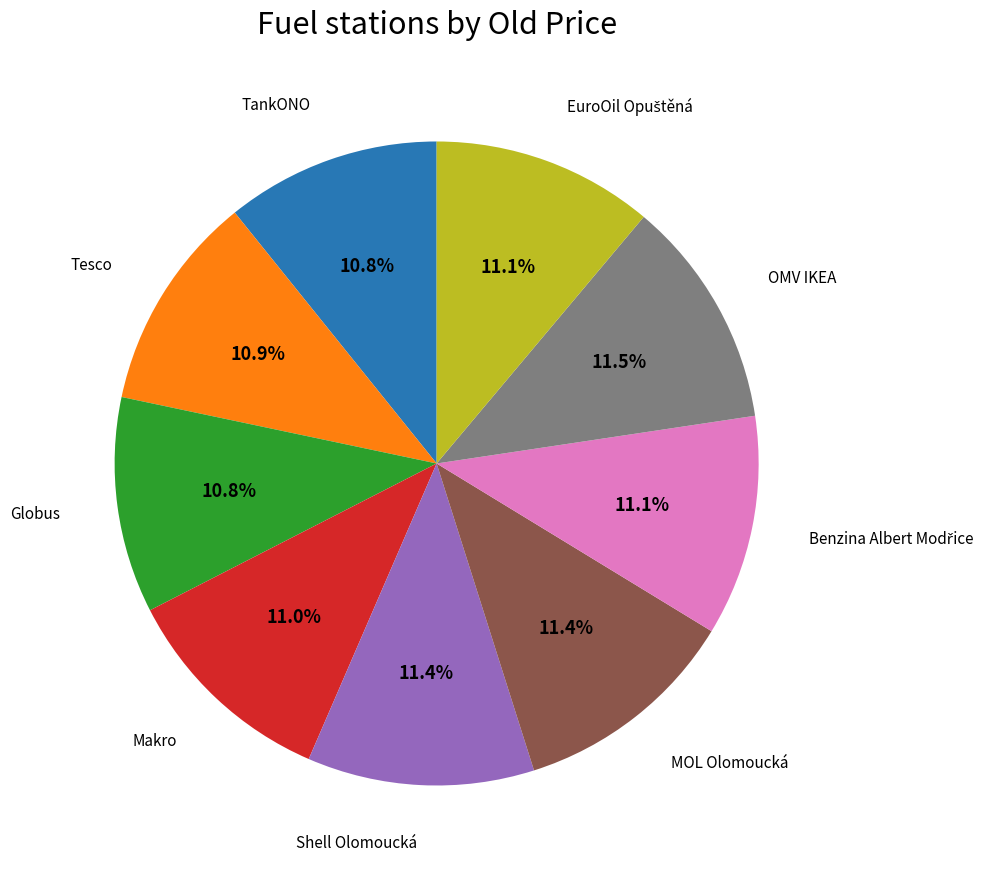

Does any single category account for the majority?

No